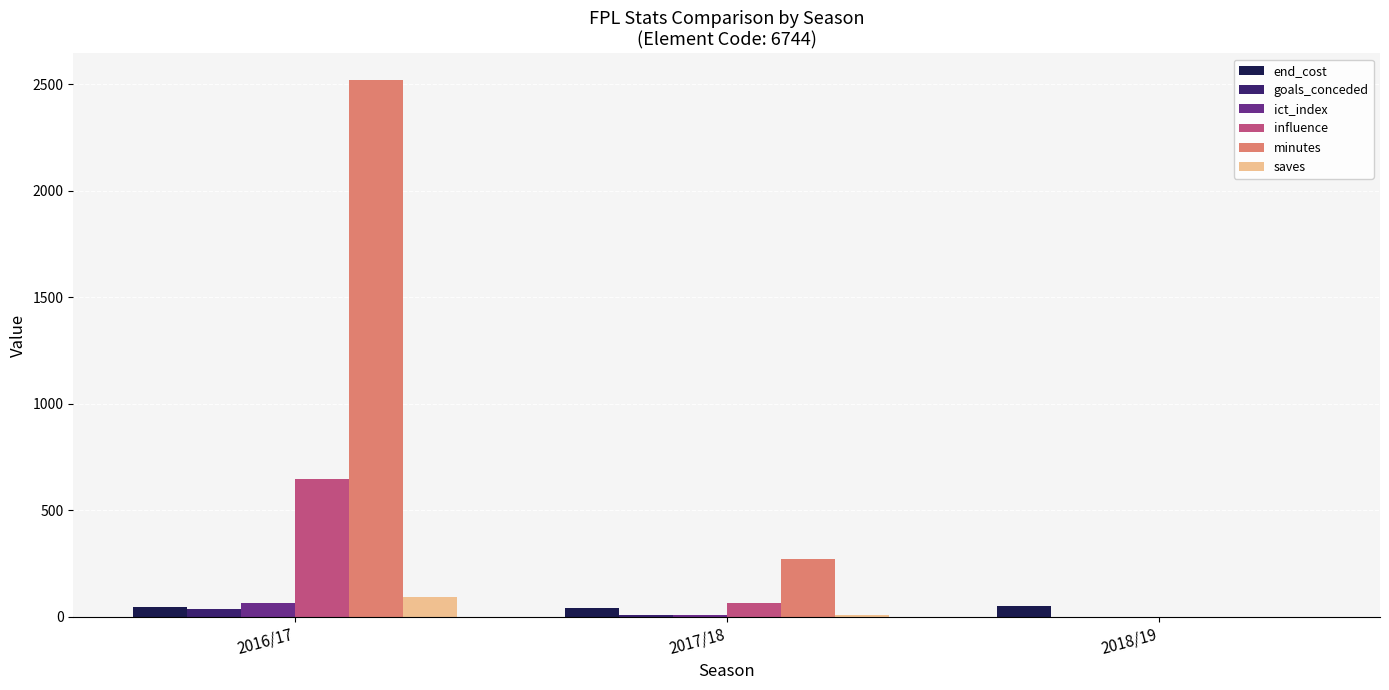

How many categories are shown in the chart?

3